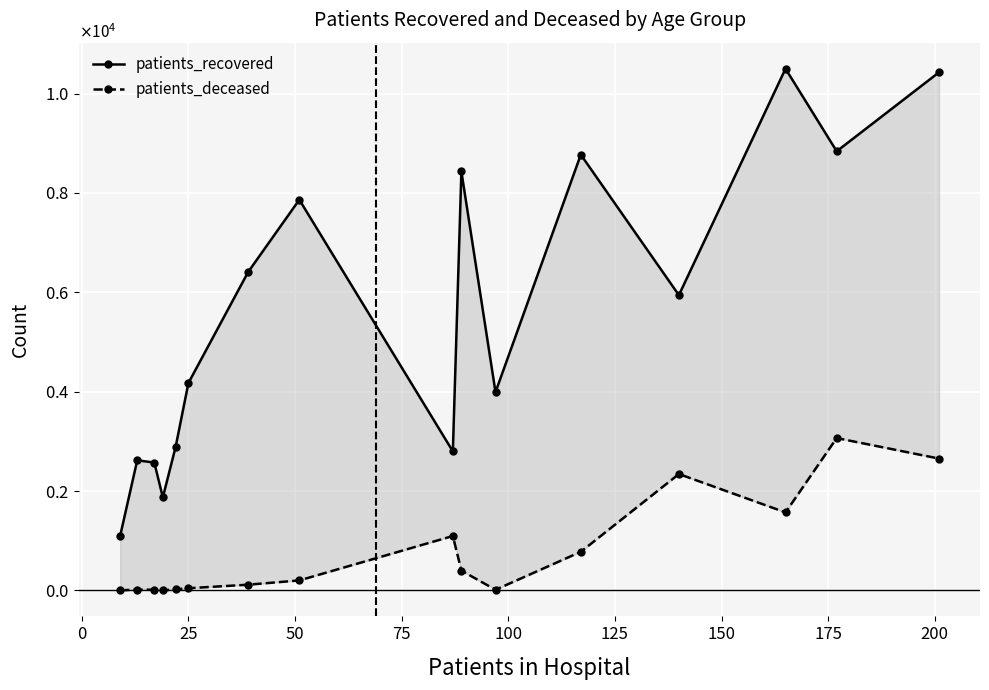

True or false: patients_deceased and patients_recovered cross at least once.

False